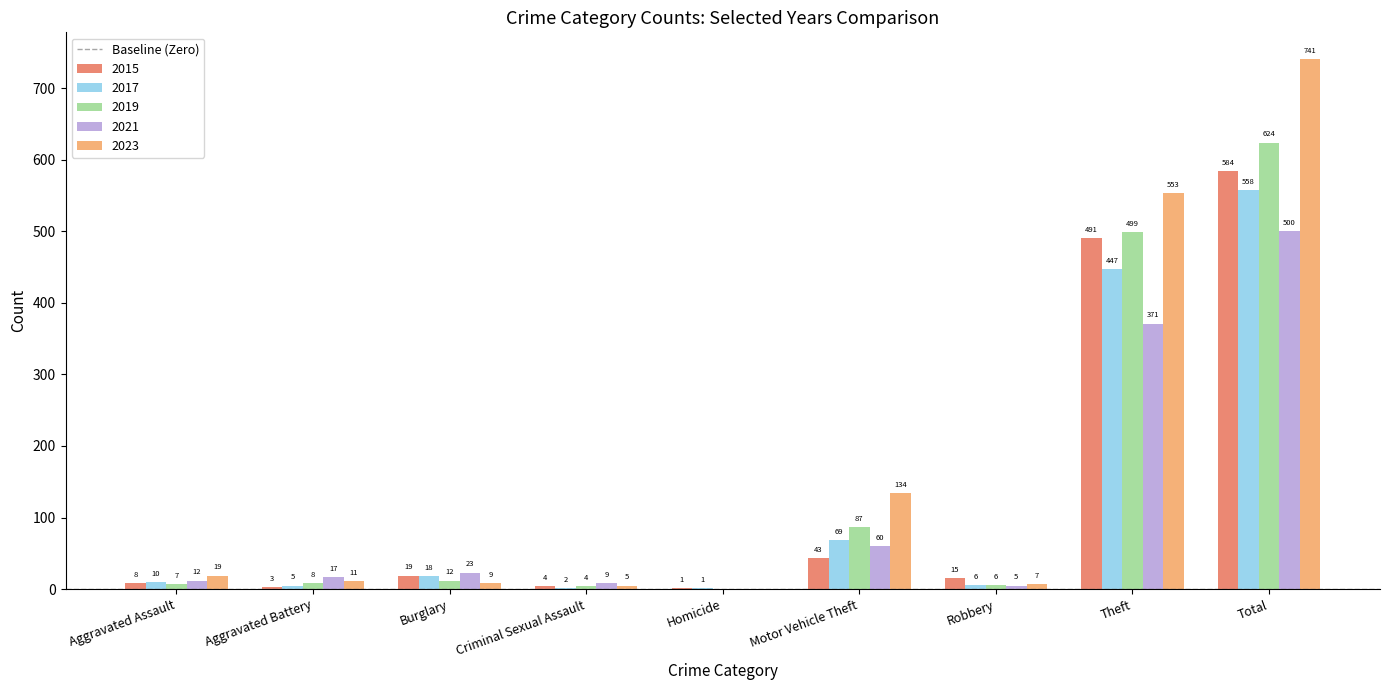

What is the total value across all series at Motor Vehicle Theft?

393